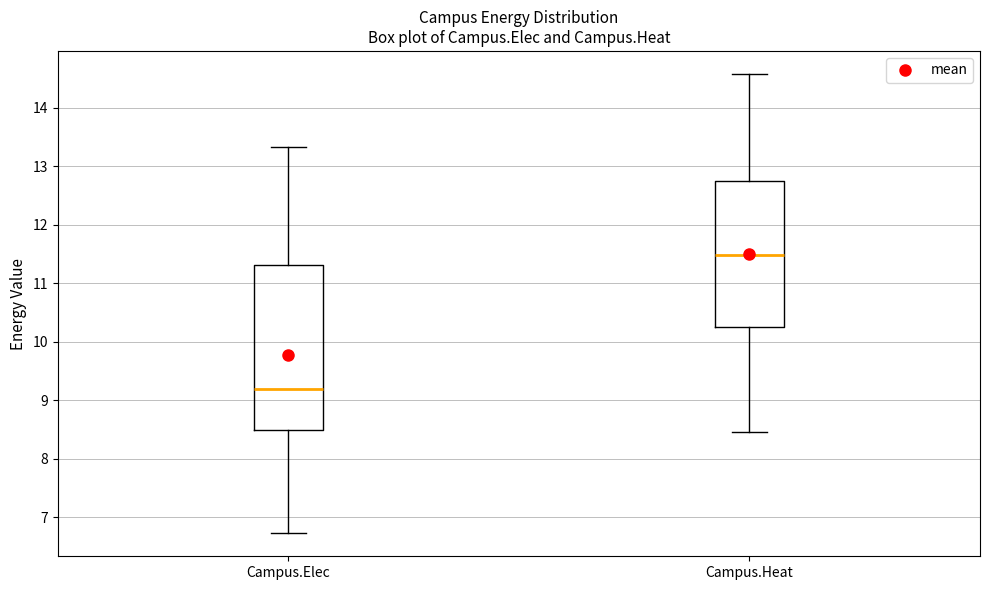

Which box has the highest median line?

Campus.Heat